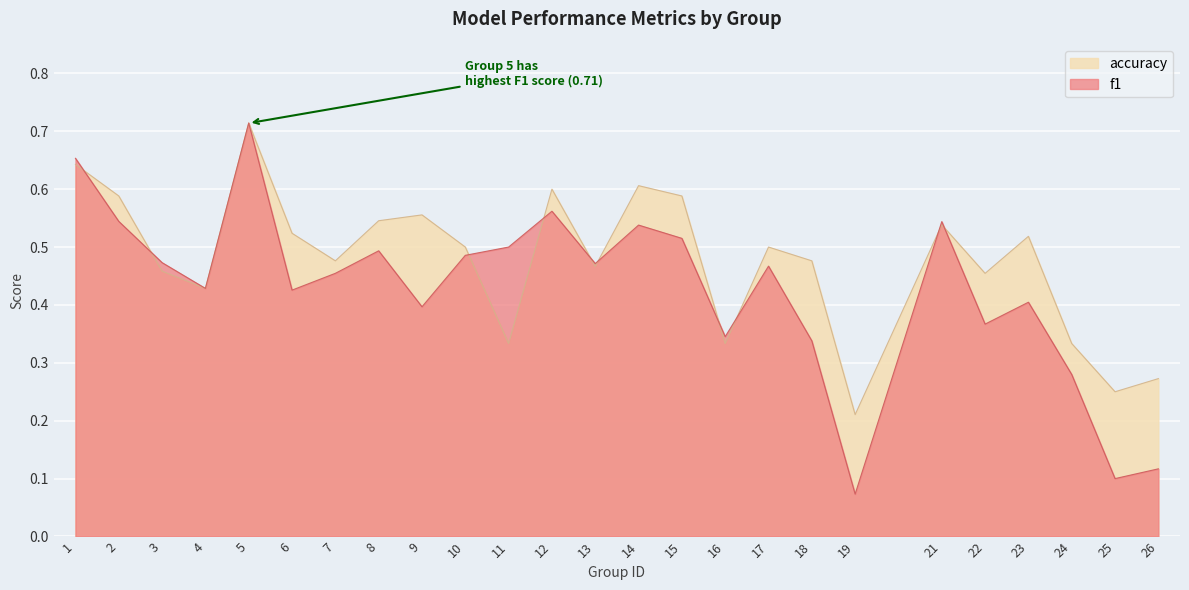

Is it true that f1 equals 0.7 at 5?

True